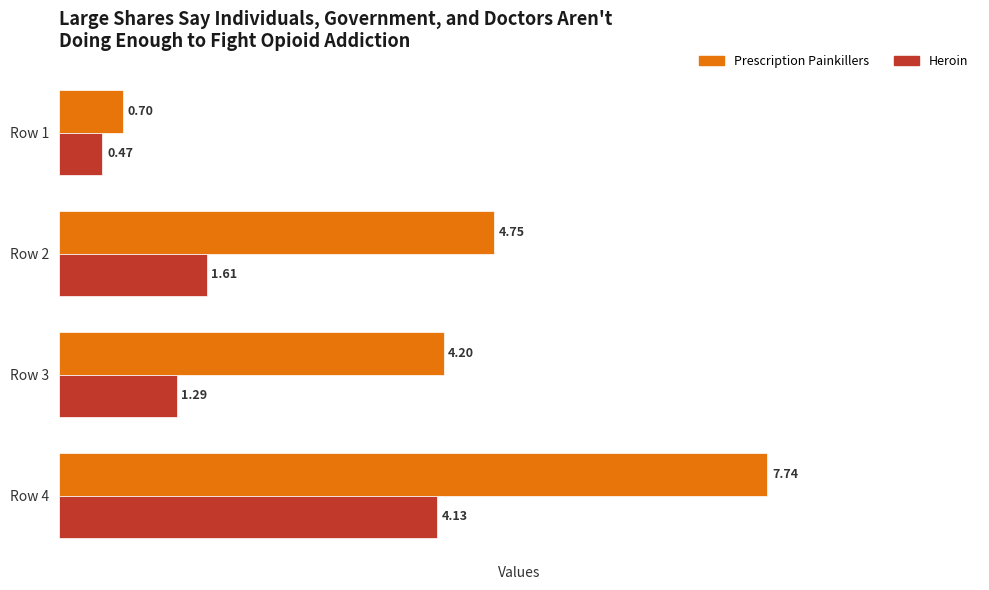

Which series changed the most between Row 2 and Row 4?

Prescription Painkillers